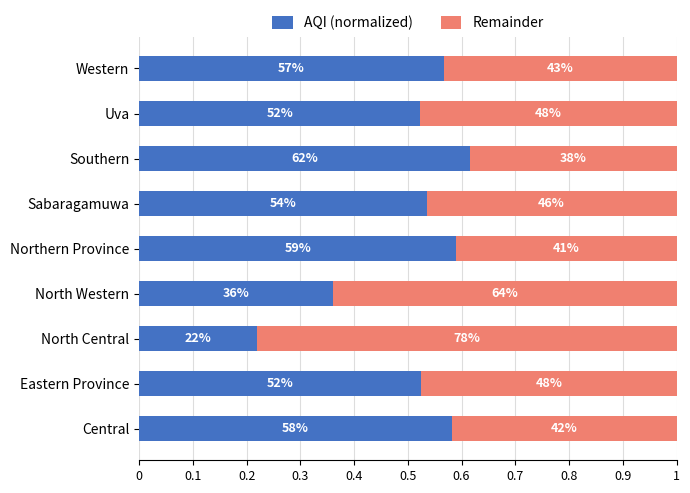

What are all the series names shown in the legend?

AQI (normalized), Remainder